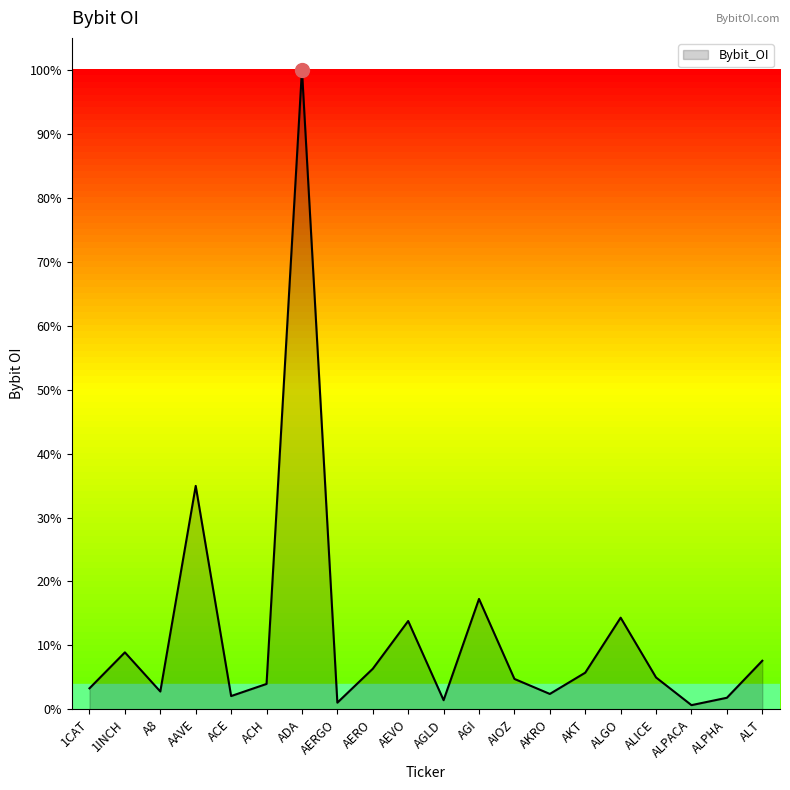

Does the chart have visible grid lines?

No